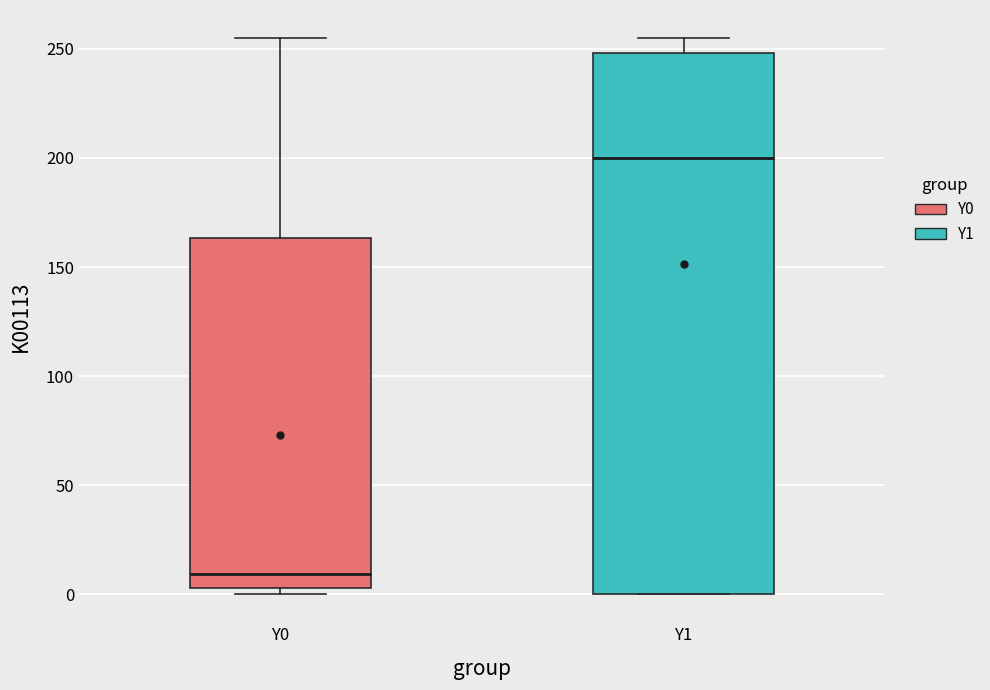

Reading left to right, read every box against the y-axis: the position of its median line, the range the box covers, and the ends of its whiskers. The values are not printed on the chart, so give them approximately, as read against the axis.

Y0: median 10, box 5 to 165, whiskers 0 to 255
Y1: median 200, box 0 to 250, whiskers 0 to 255